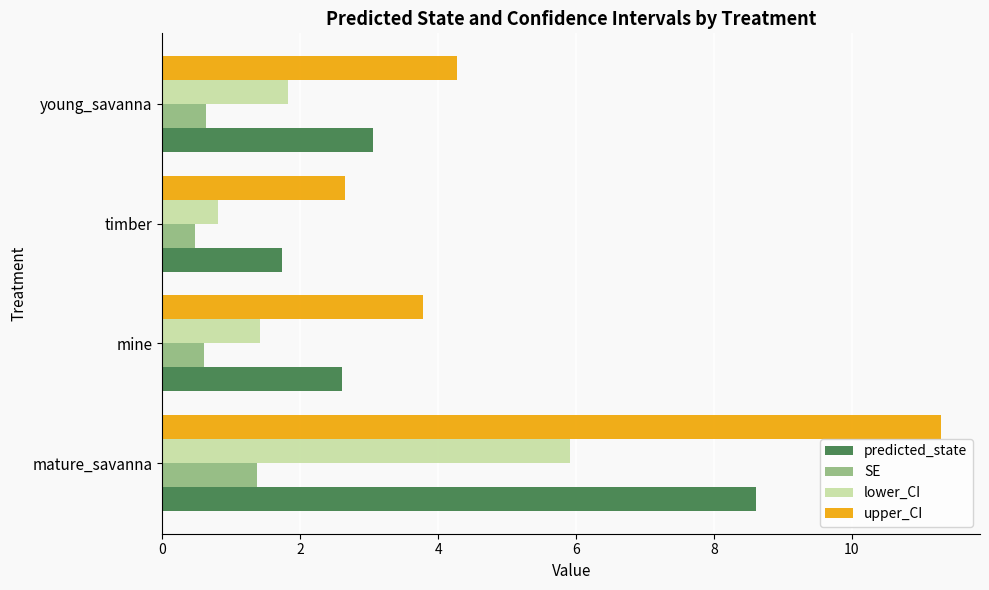

Rank the series by their average value, from lowest to highest.

SE, lower_CI, predicted_state, upper_CI